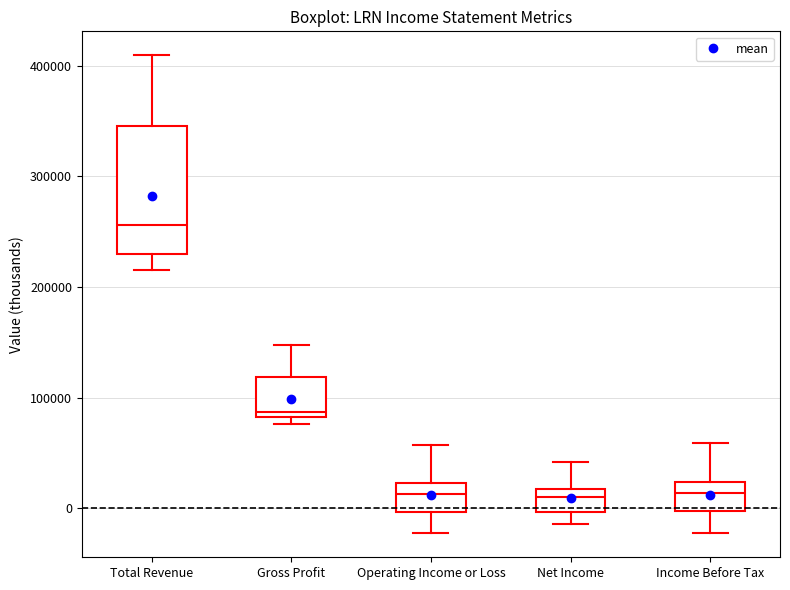

Which box is the tallest, from its lower edge to its upper edge?

Total Revenue